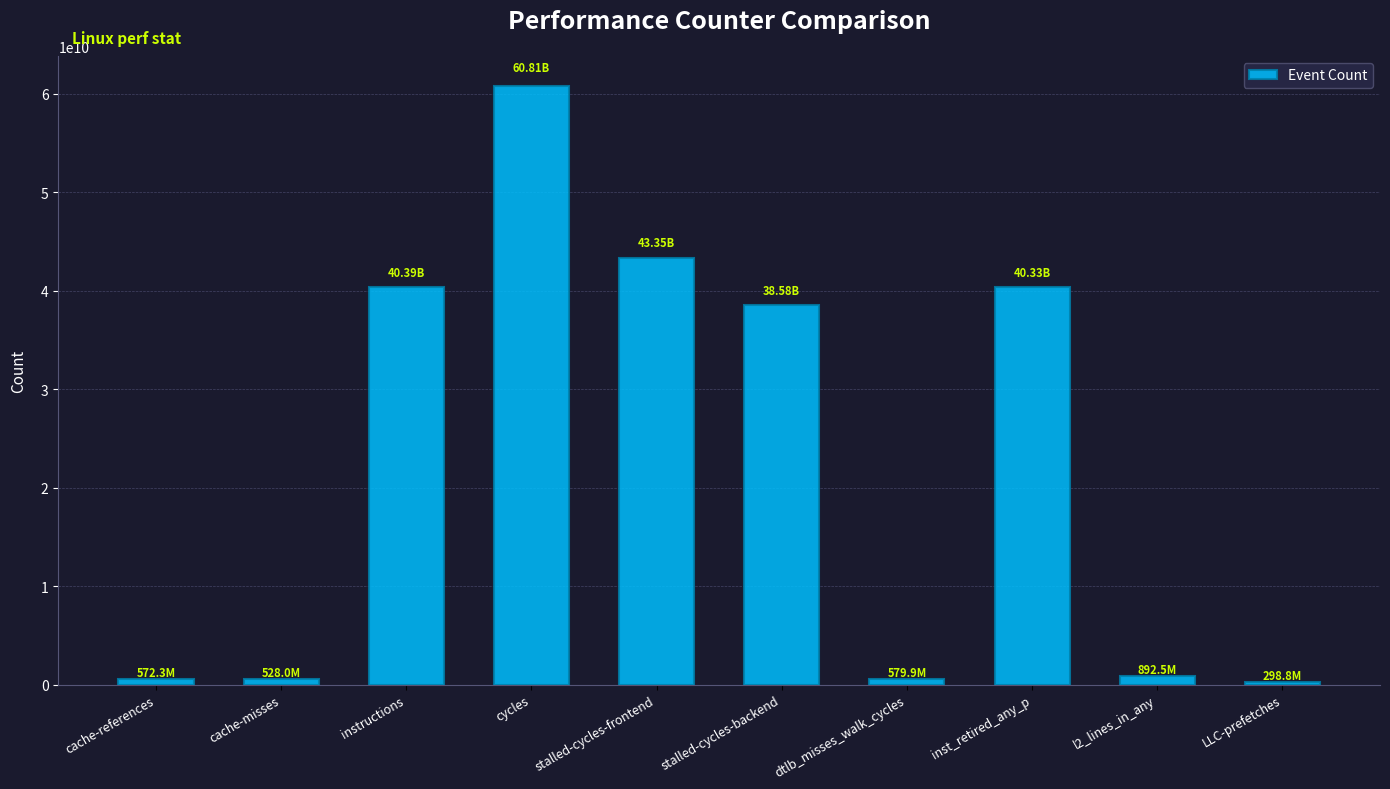

The value at l2_lines_in_any is 892500505. True or false?

True